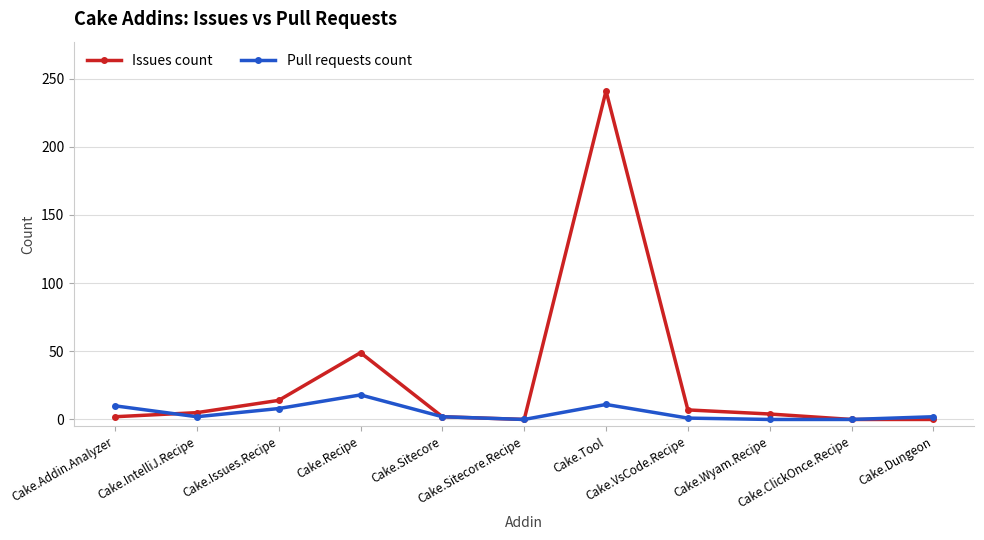

How many distinct data groups are displayed?

2